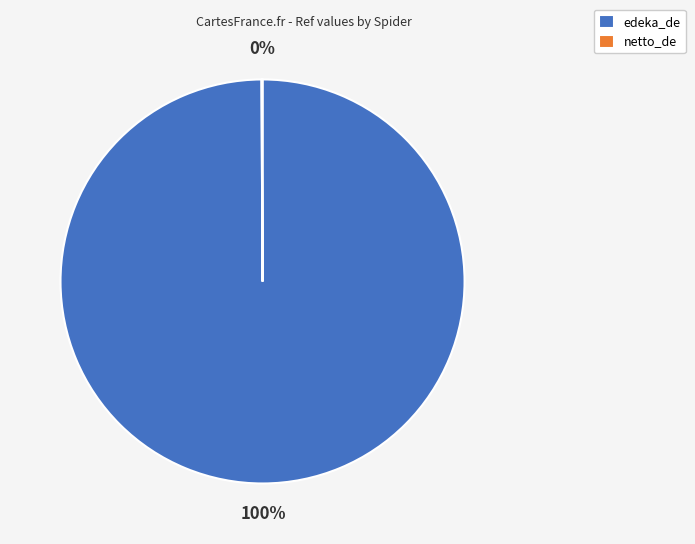

What is the largest slice in the pie chart?

edeka_de